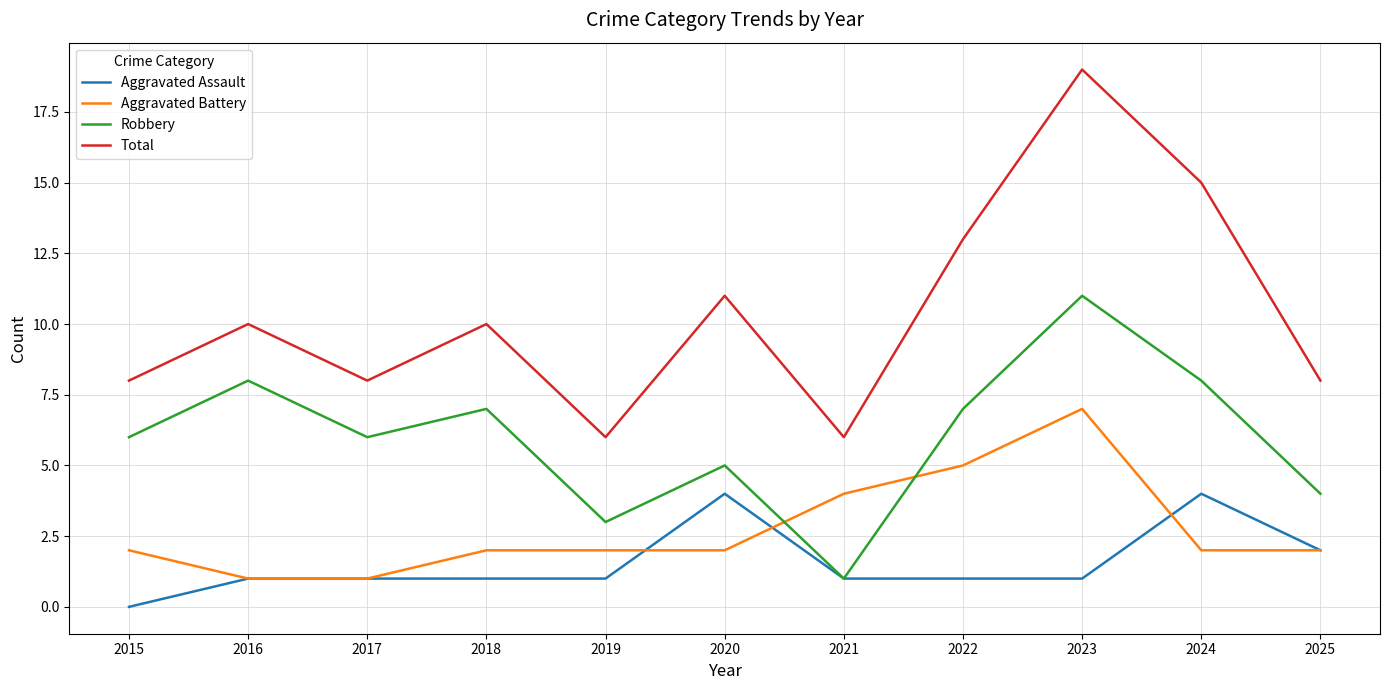

What is the spread (max minus min) of values at 2025?

6